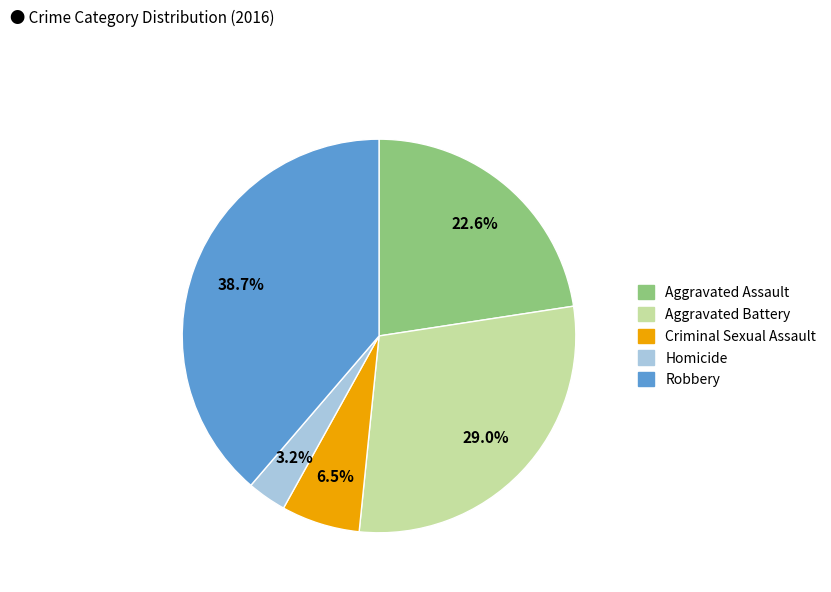

To the nearest percent, what is the combined percentage of Aggravated Assault and Criminal Sexual Assault?

29%